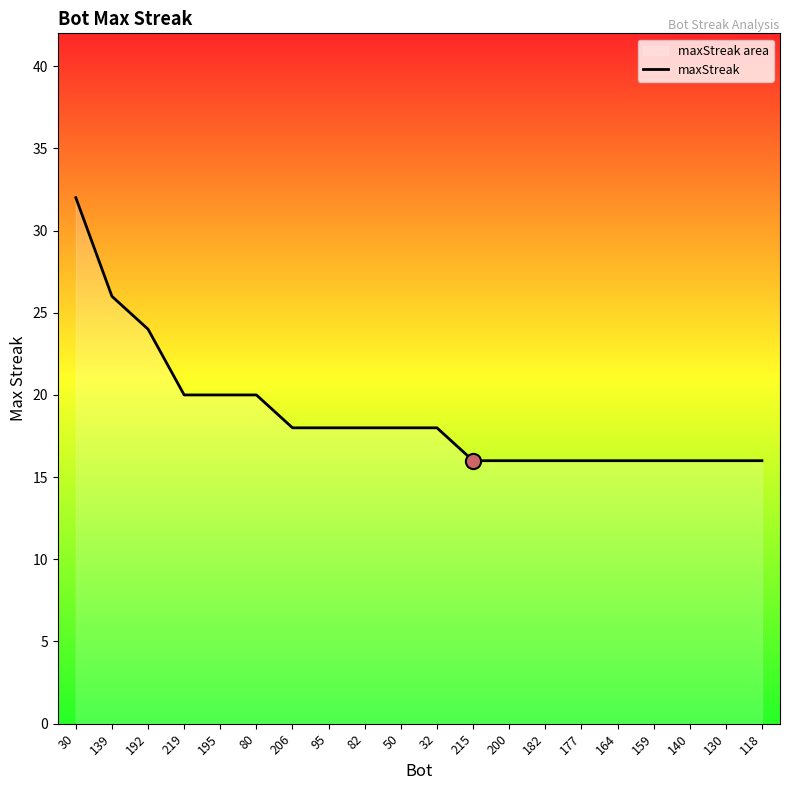

Between 32 and 30, which is larger?

30